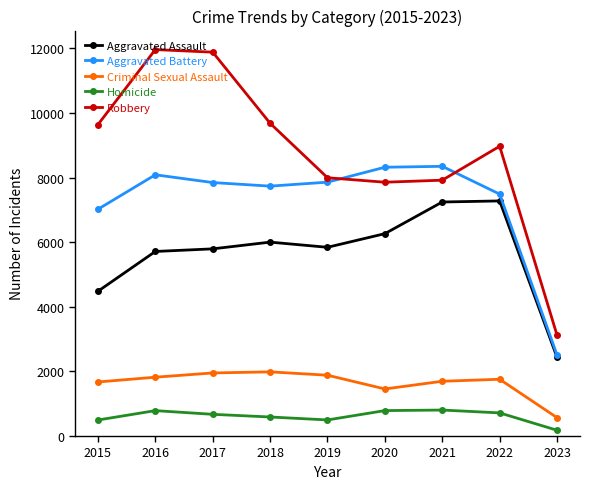

Where is the first local minimum for Aggravated Battery?

2018